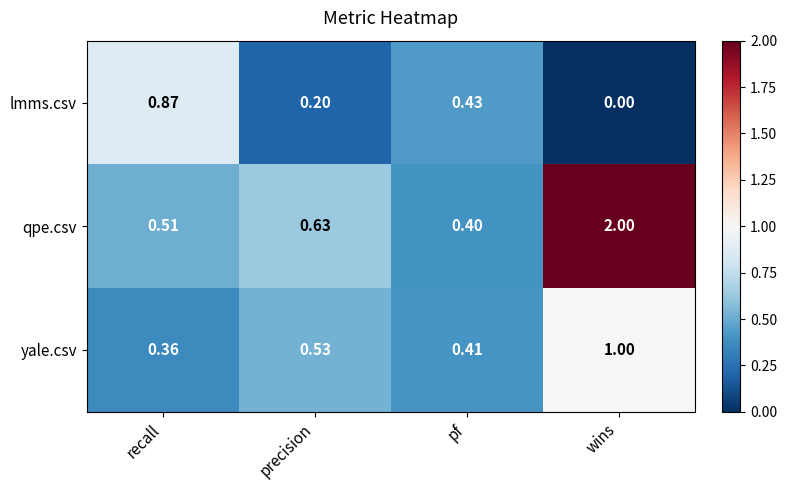

How many series are shown in this chart?

3